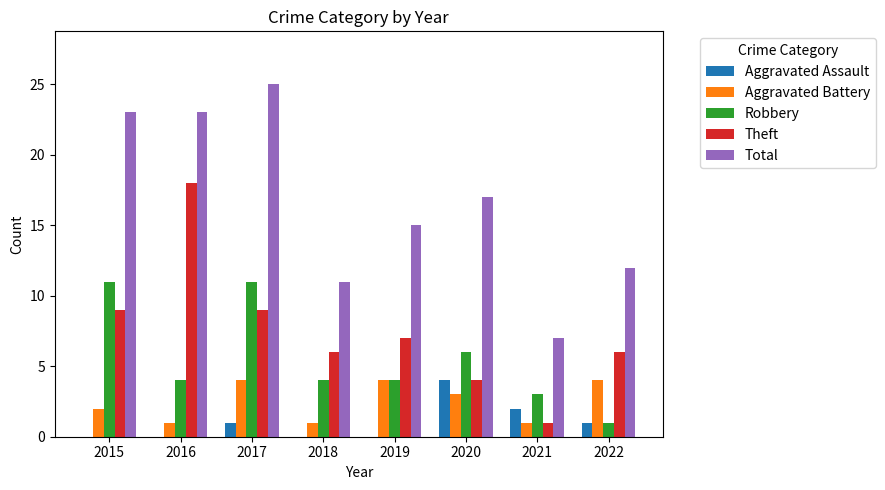

The Theft series shows 15 at 2017. True or false?

False